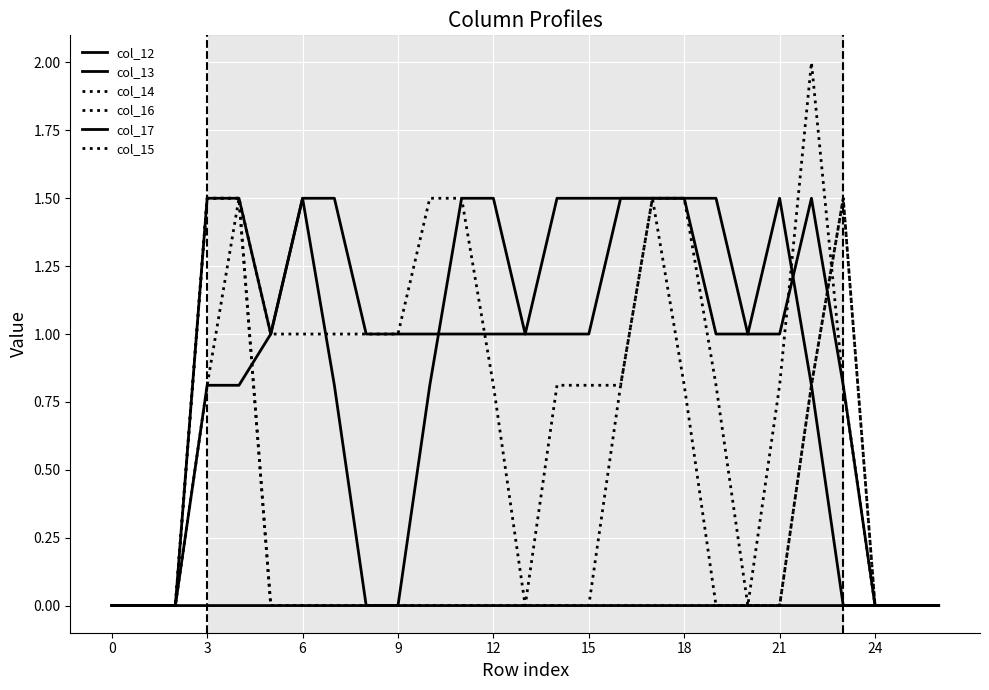

How many lines are shown in the chart?

6